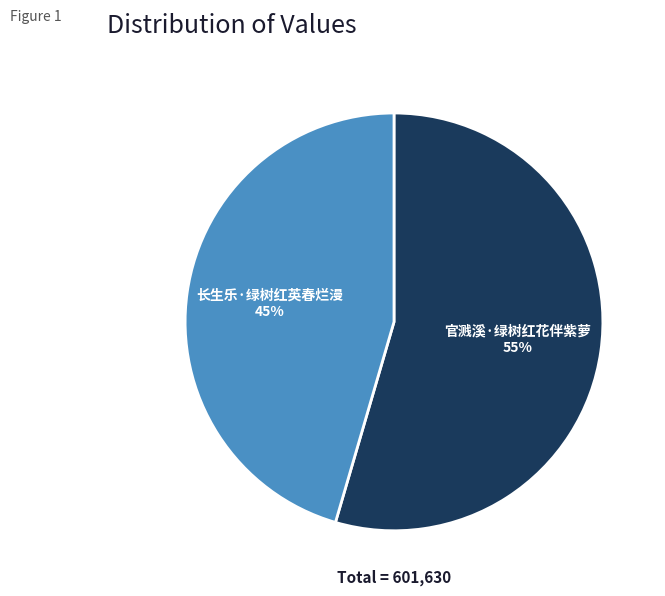

To the nearest percent, what percentage of the pie is 官溅溪·绿树红花伴紫萝?

55%